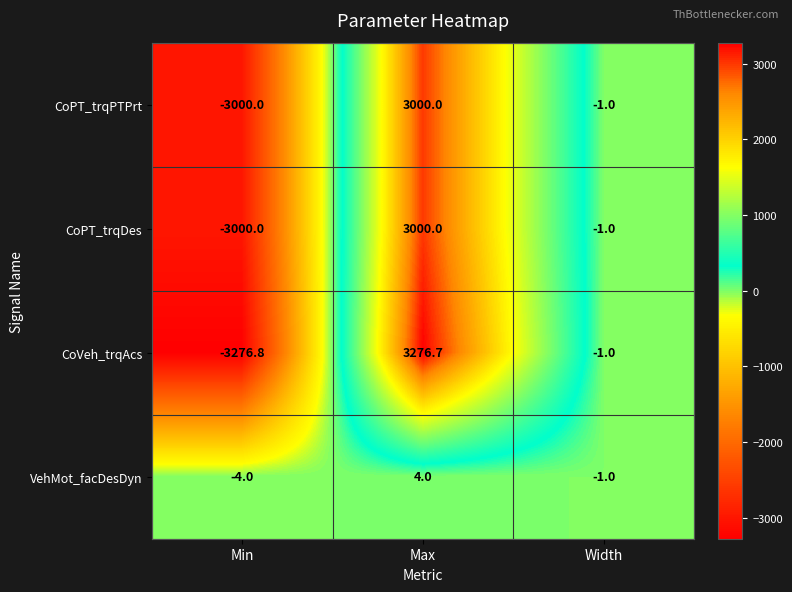

At which label does CoPT_trqDes first exceed -1?

Max